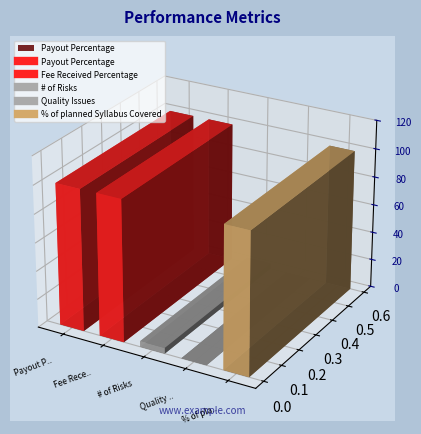

Is it true that the value at # of Risks is 4?

True